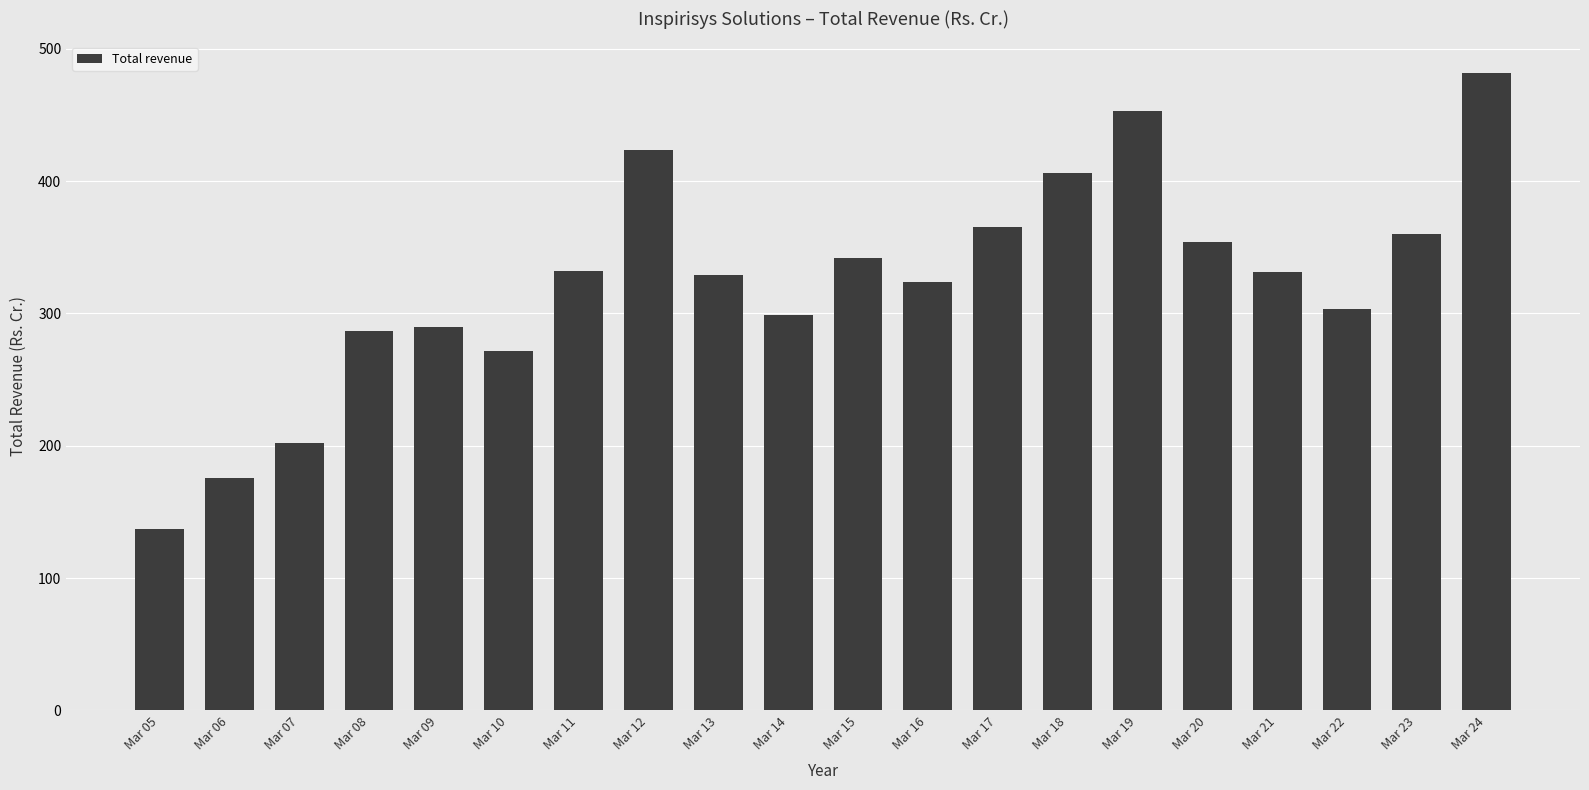

What is the change in value from Mar 08 to Mar 15?

+55.0